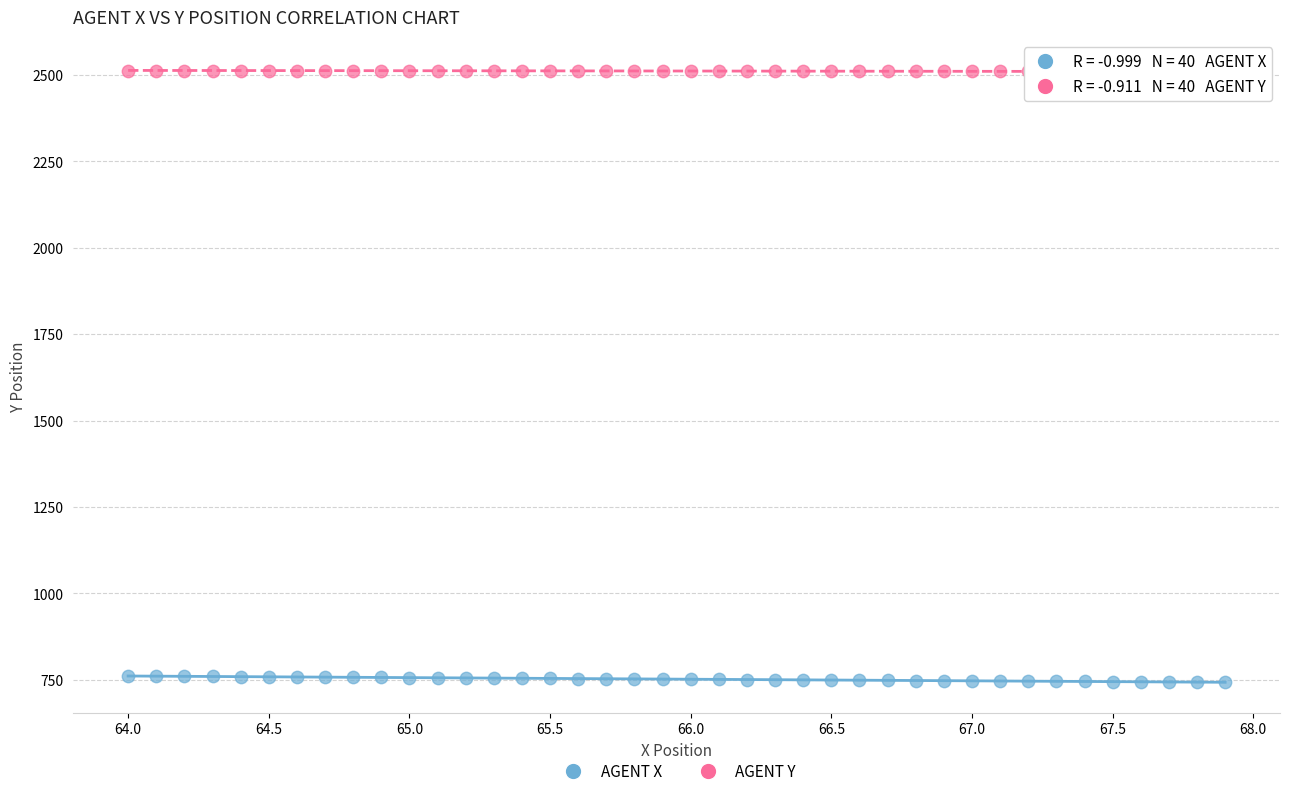

What are all the series names shown in the legend?

AGENT X, AGENT Y